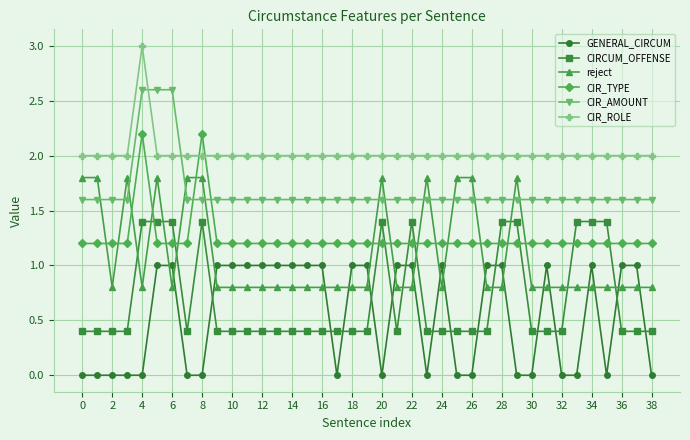

True or false: CIRCUM_OFFENSE has more than 1 points higher than both neighbors.

True